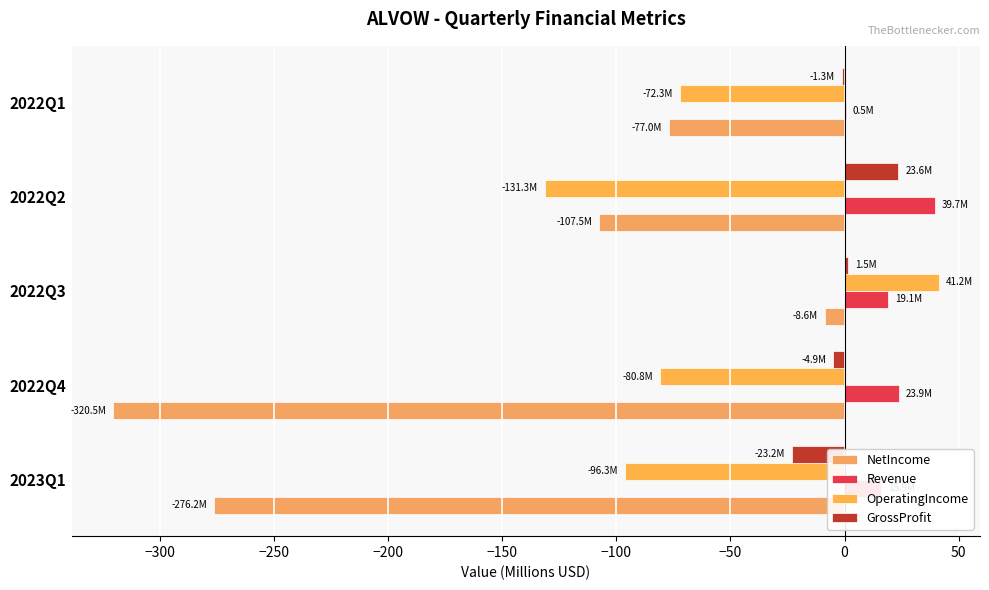

How many values in OperatingIncome are above zero?

1